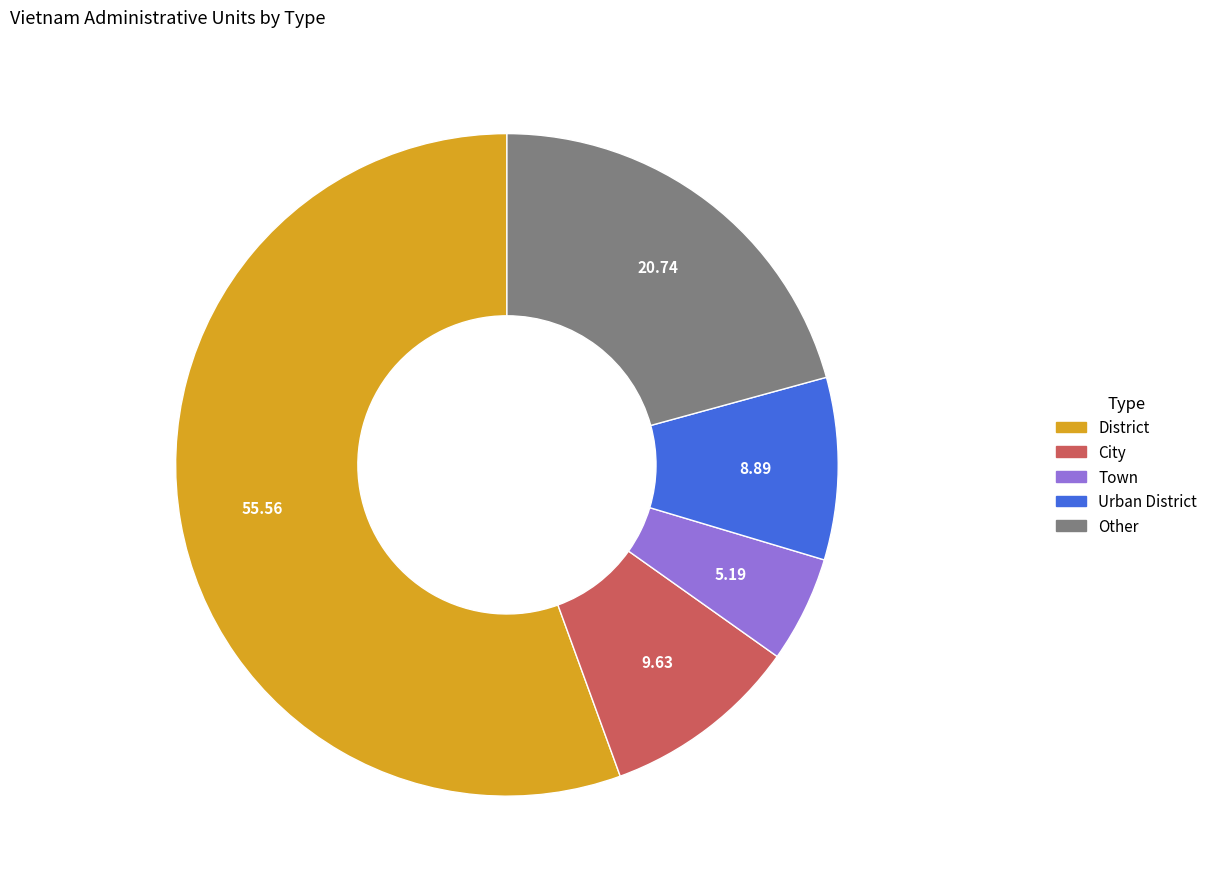

Combined, do Urban District and Other account for over 50%?

No